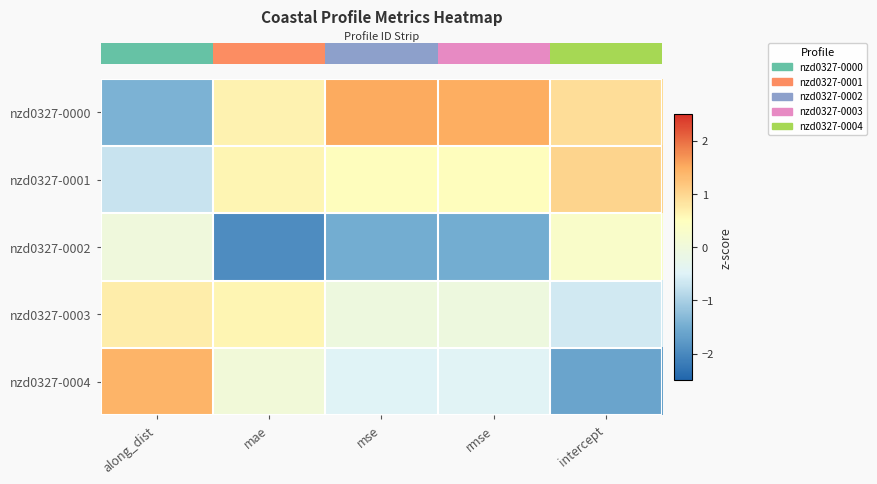

Reading right to left, list all the values displayed in this chart.

row_0: 0.9	1.5	1.5	0.7	-1.4
row_1: 1.0	0.5	0.5	0.6	-0.7
row_2: 0.3	-1.5	-1.5	-1.9	-0.0
row_3: -0.6	-0.1	-0.1	0.6	0.7
row_4: -1.6	-0.5	-0.5	0.0	1.4